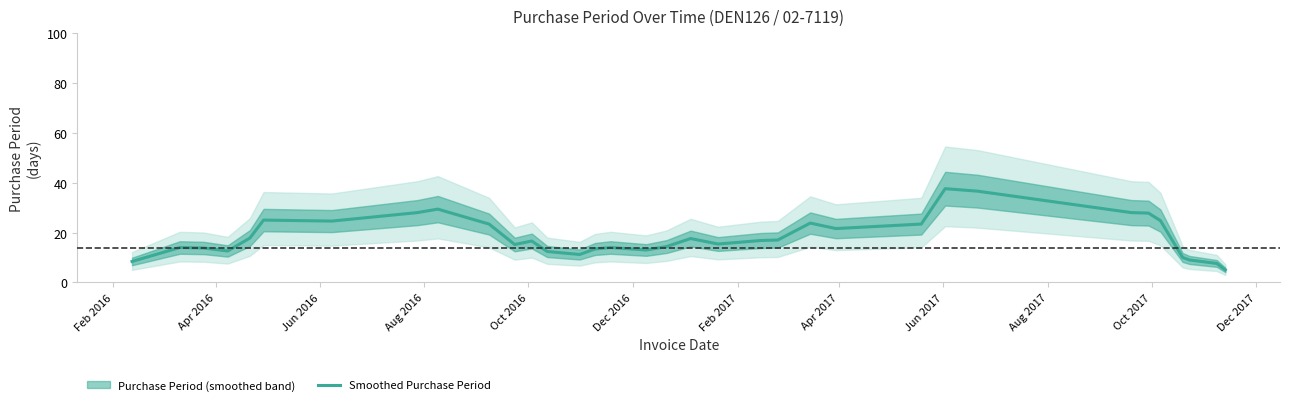

How many data points are less than 16?

17